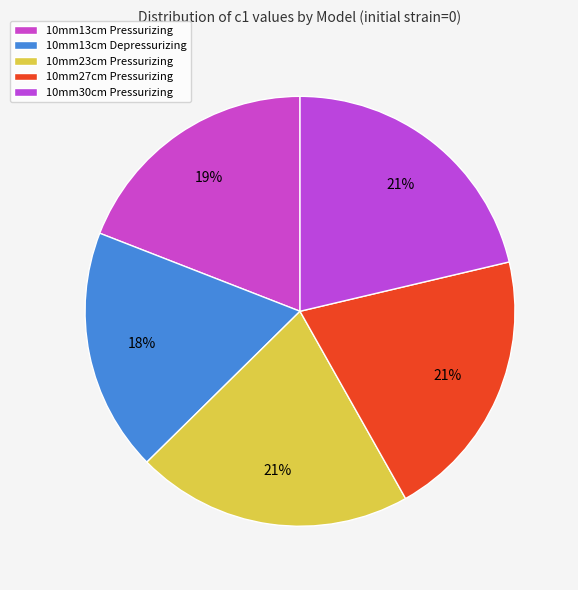

Count the number of slices in the pie.

5